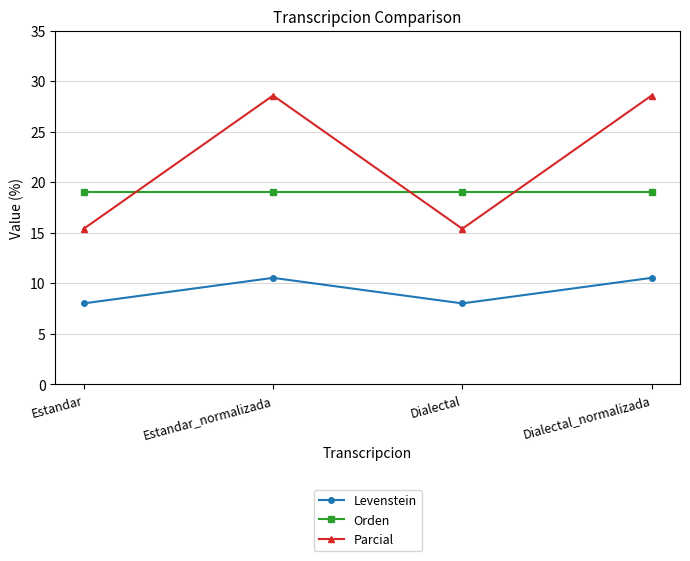

How many times do Orden and Parcial cross each other?

3